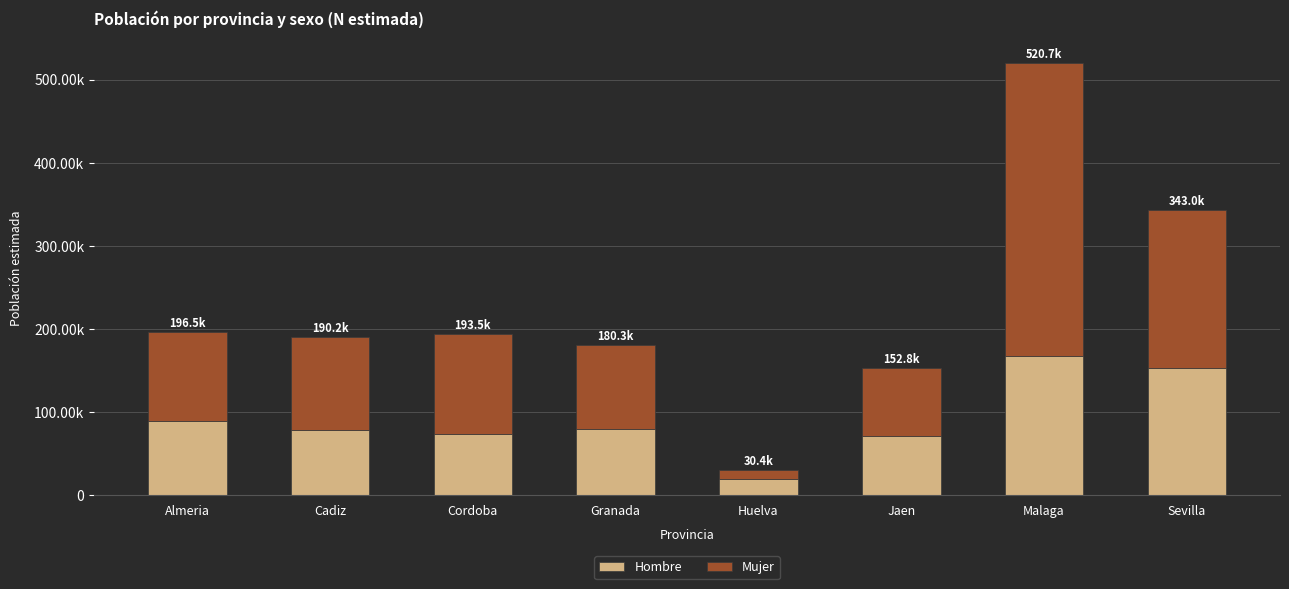

Are the bars horizontal?

No